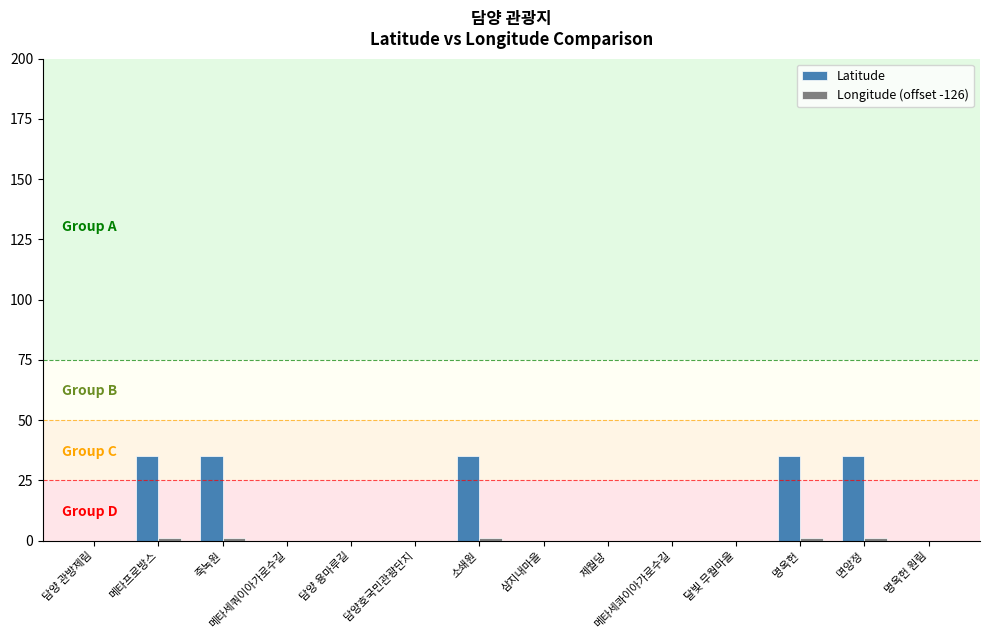

What is the spread (max minus min) of values at 죽녹원?

34.3